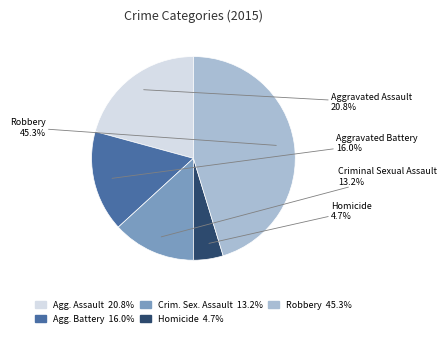

Is there any slice that represents more than half of the pie?

No